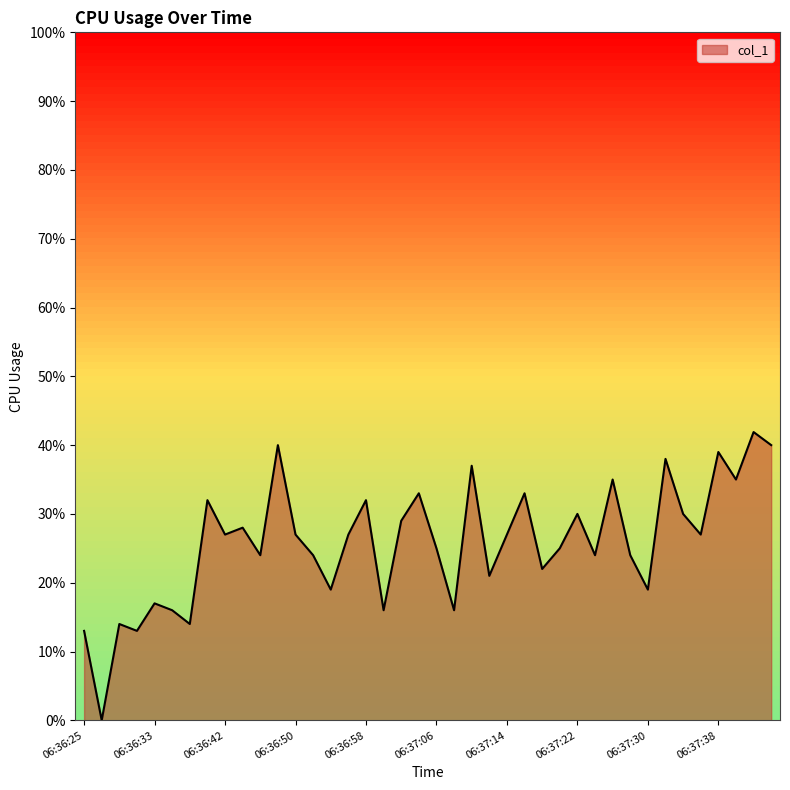

What is the sum of all values?

1033.9